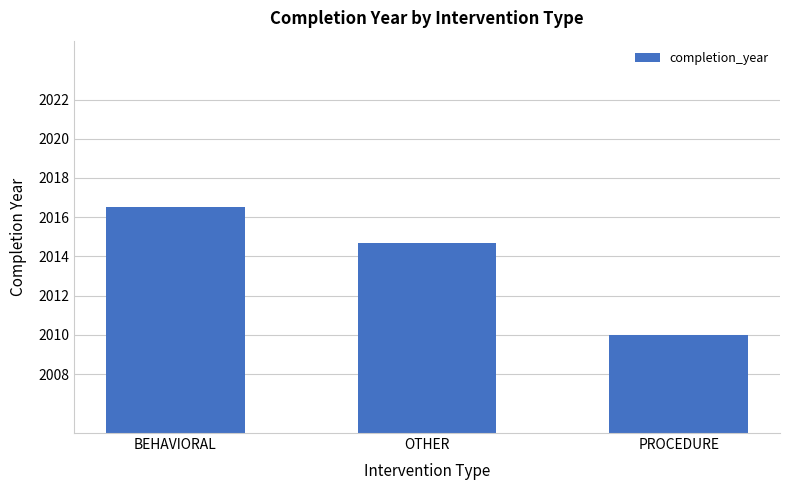

Reading right to left, list all the values displayed in this chart.

2010.0	2014.7	2016.5